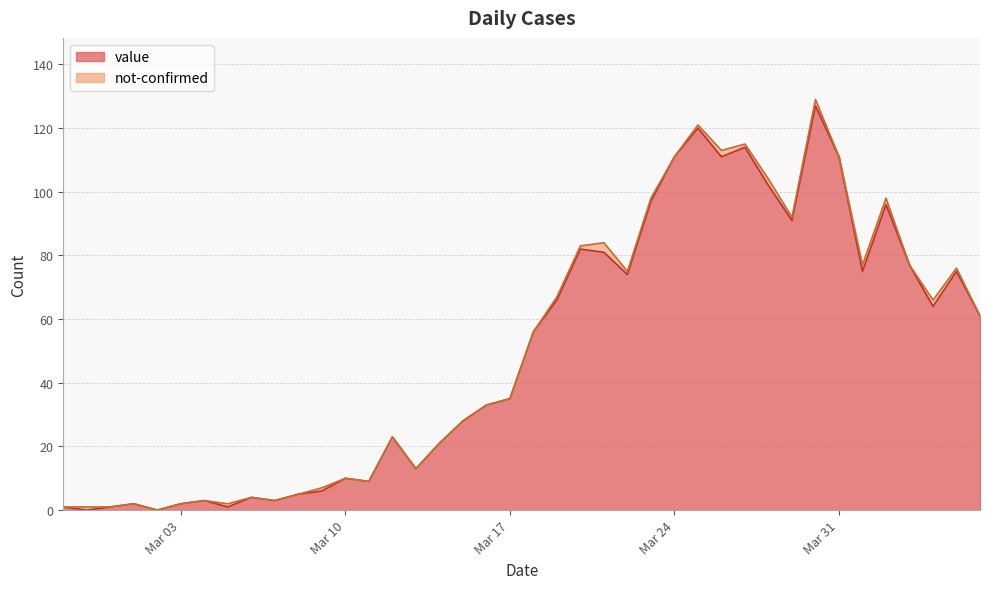

What is the label of the 31st point from the right?

2020-03-07